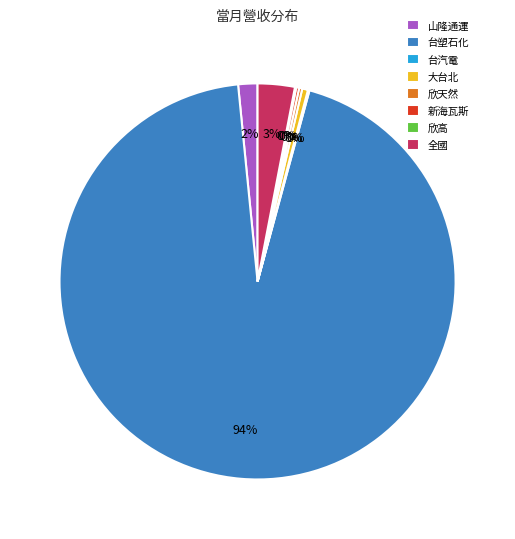

What percentage is the 全國 slice, to the nearest percent?

3%